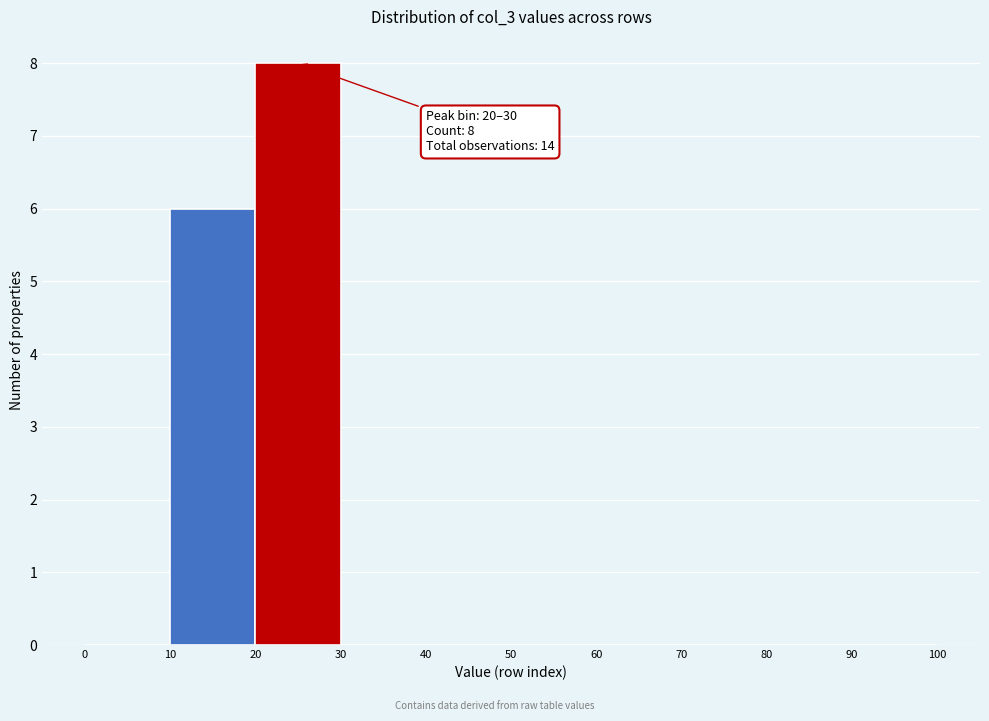

Over which range of the x-axis is the bar tallest?

20 to 30